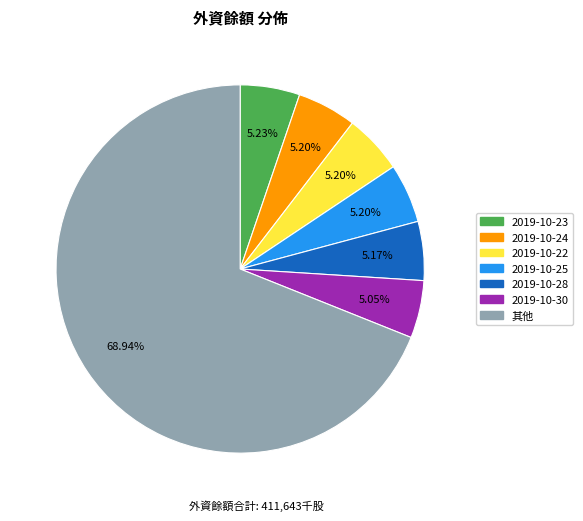

Does any single category account for the majority?

Yes